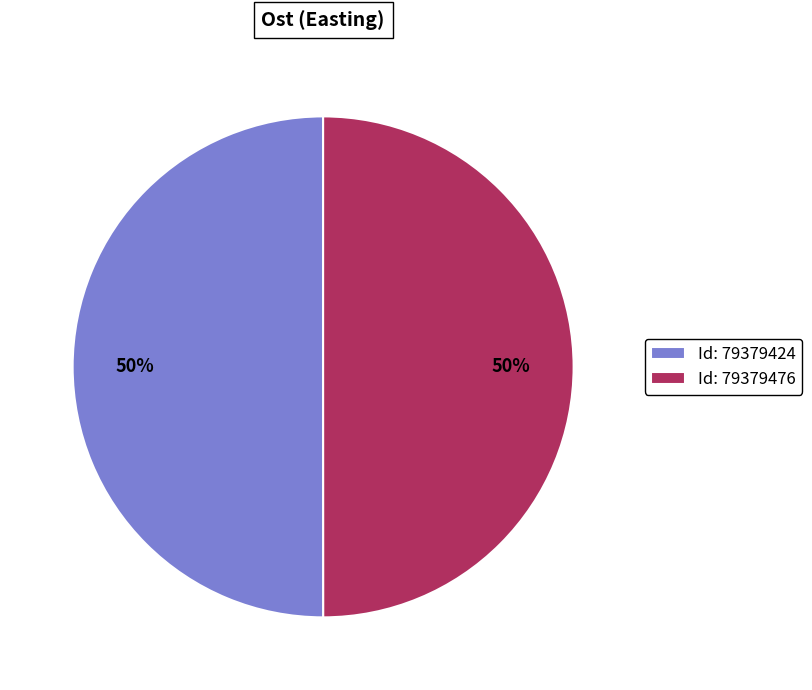

Approximately how many times larger is the value at Id: 79379476 compared to Id: 79379424?

1.0